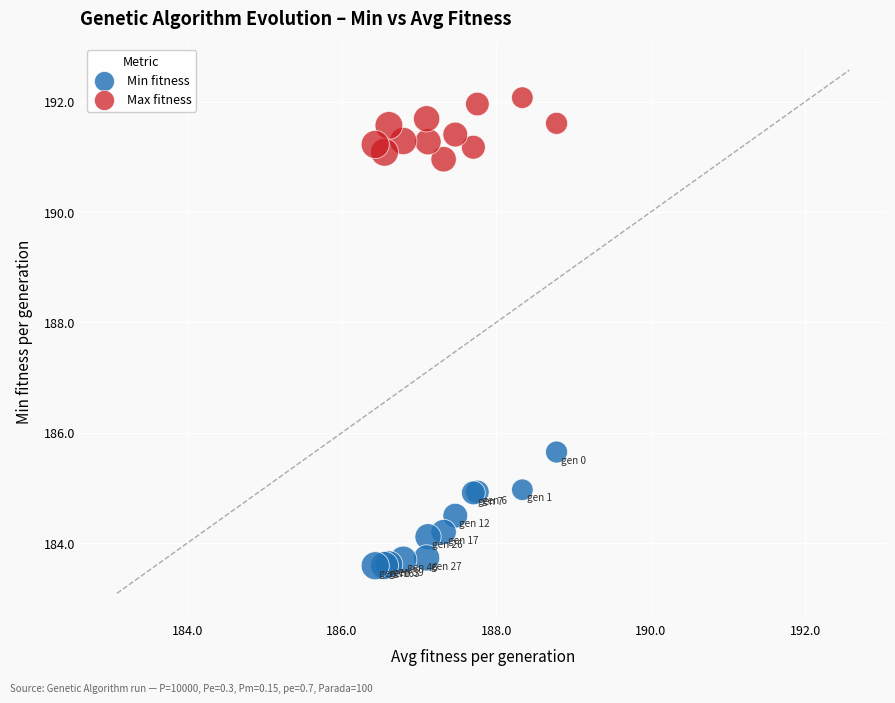

Across all series, what Y value is closest to 187?

185.7